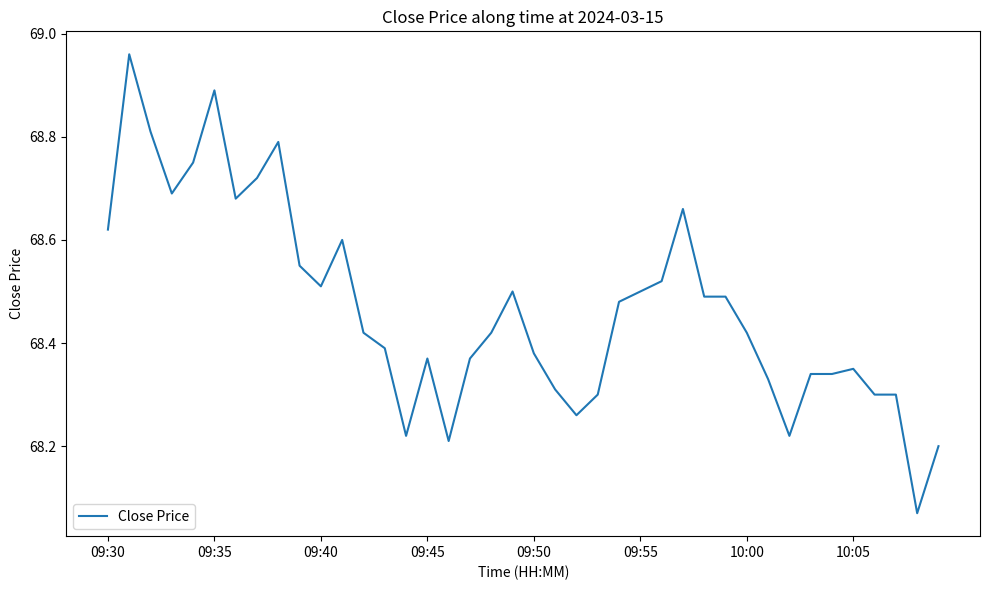

What is the difference between the maximum and minimum values?

0.9